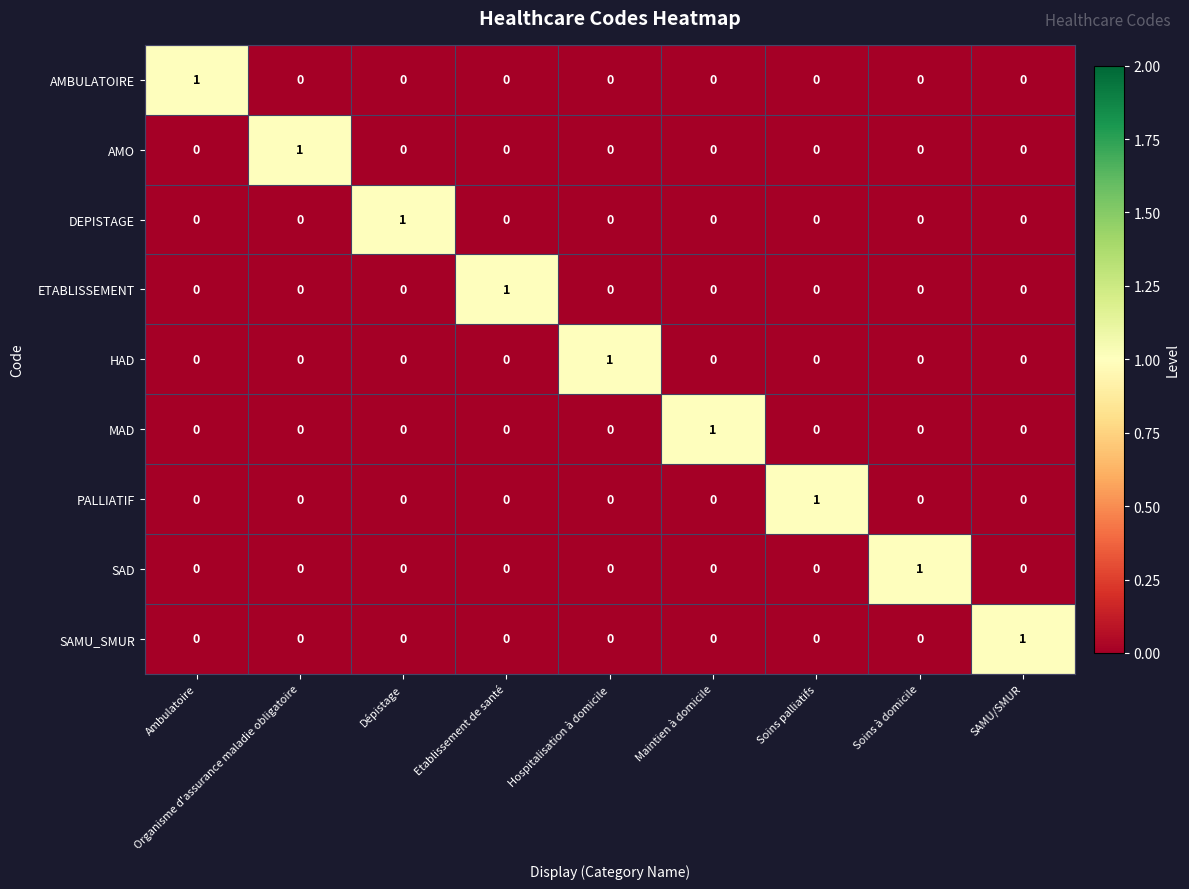

What is the greatest value displayed?

1